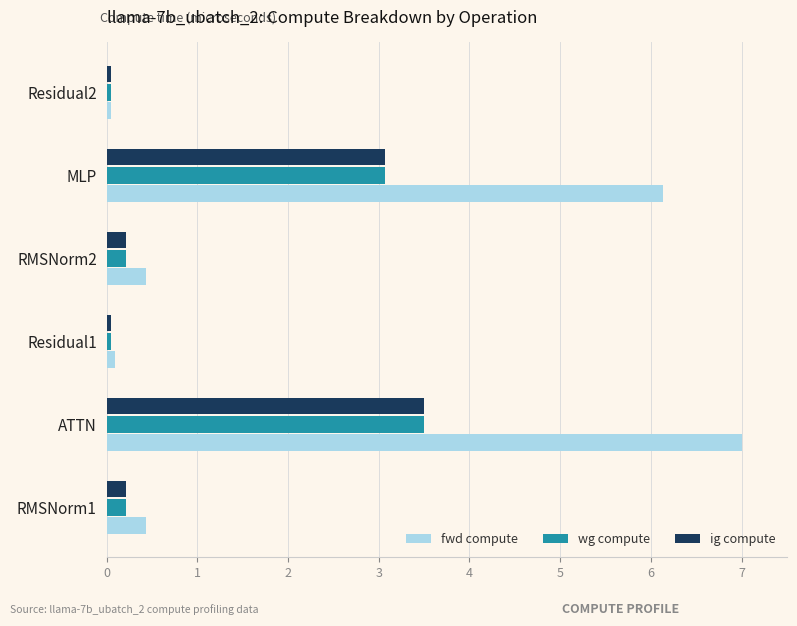

Which series has the widest spread of values?

fwd compute